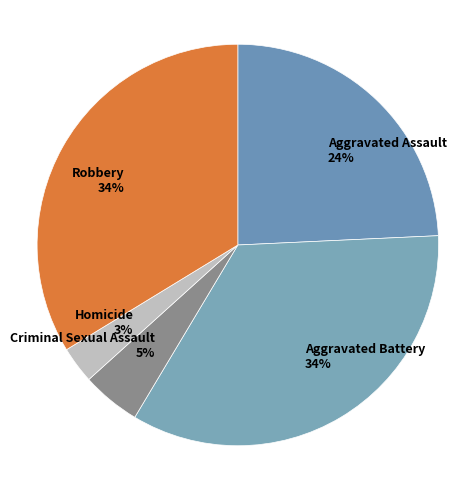

Between Criminal Sexual Assault and Homicide, which is larger?

Criminal Sexual Assault